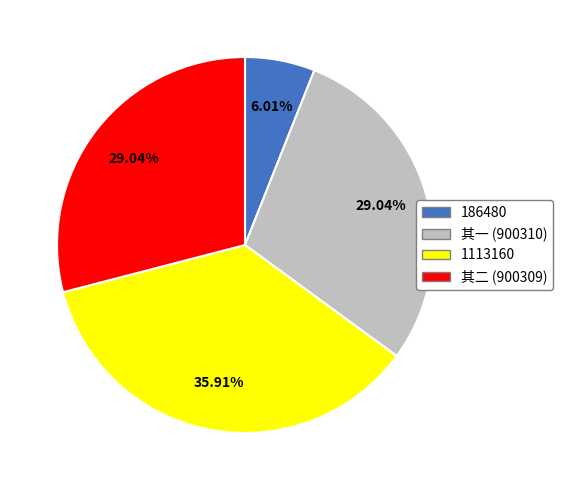

To the nearest percent, what is the difference between the largest and smallest slice percentages?

30%